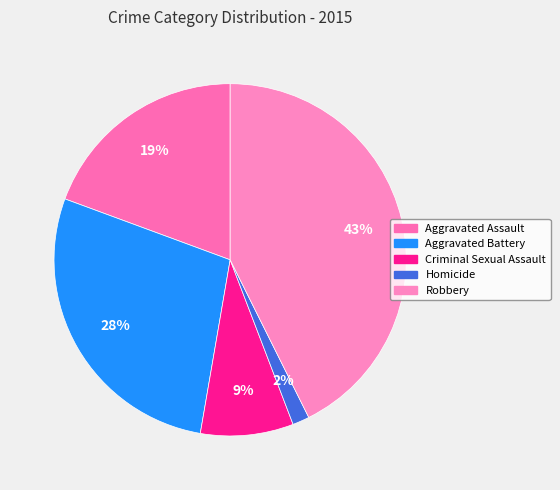

Combined, do Robbery and Aggravated Assault account for over 50%?

Yes